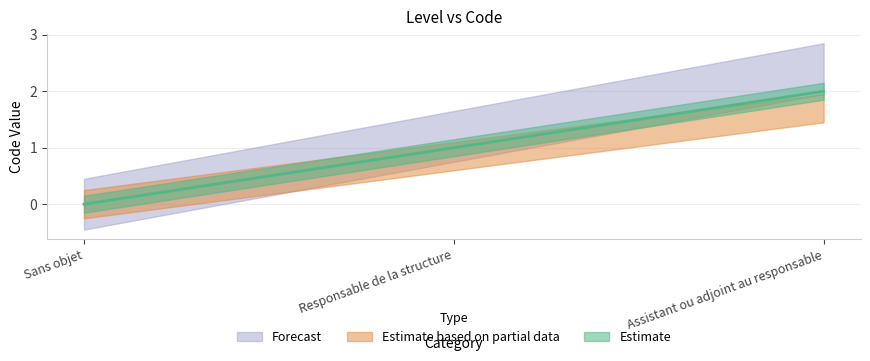

What position from the left is Responsable de la structure?

2